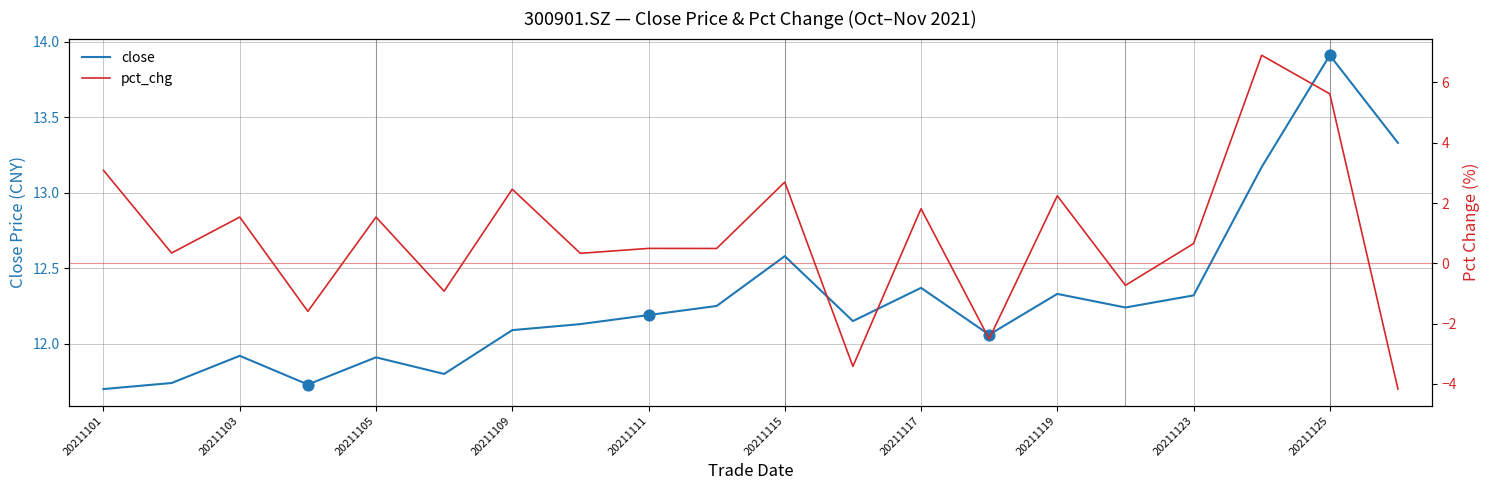

Which series contains the highest Y value?

close